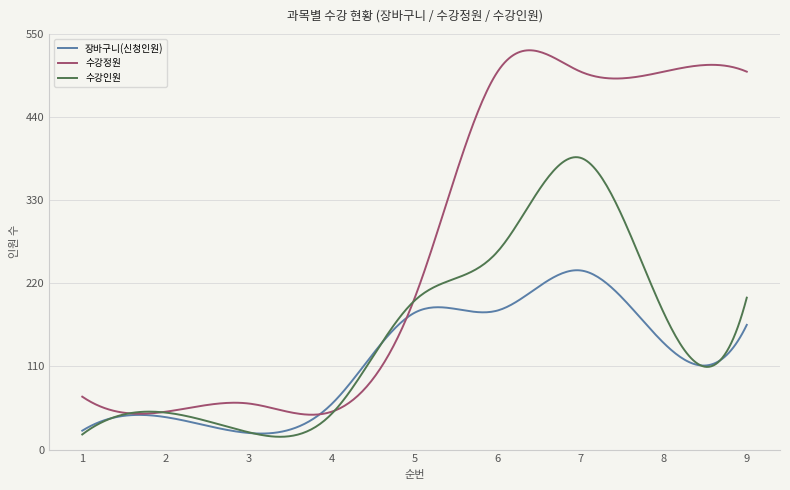

What is the maximum value shown in the chart?

528.3